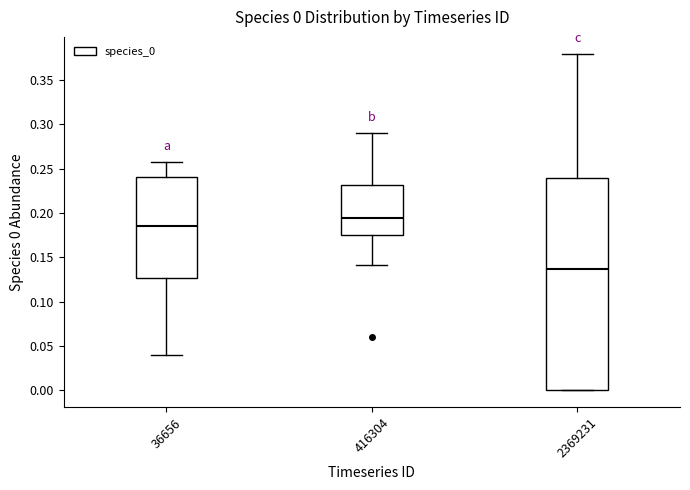

Which box has the lowest median line?

2369231